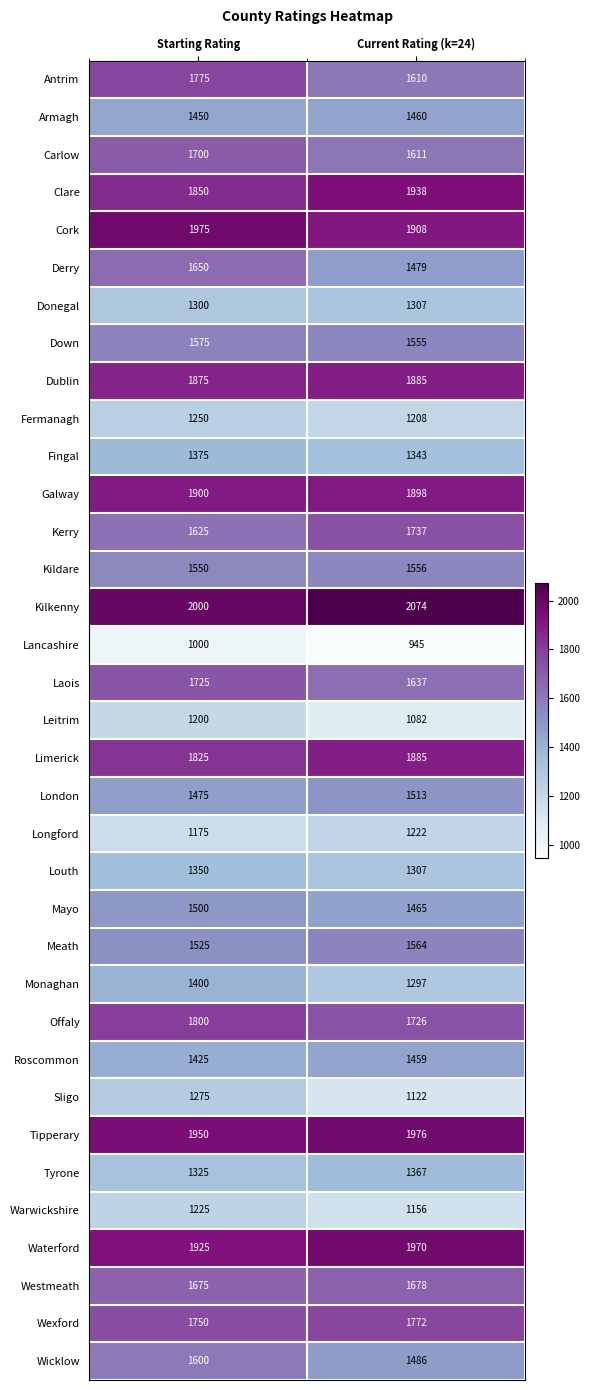

What value does the Wicklow series have at Starting Rating, to the nearest 5?

1600